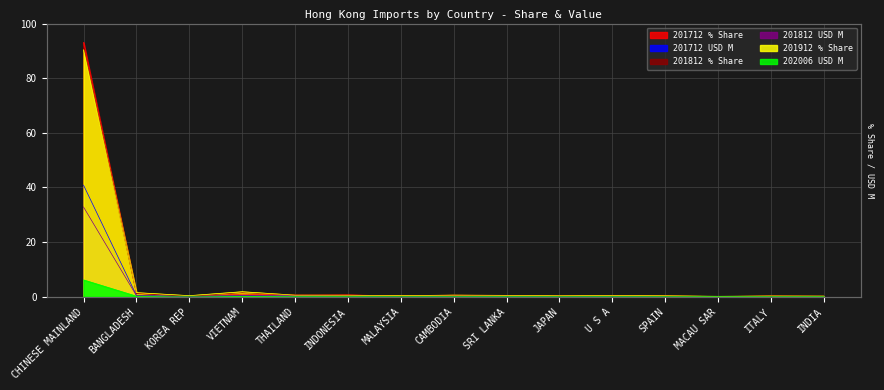

What is the total value across all series at MALAYSIA?

1.2